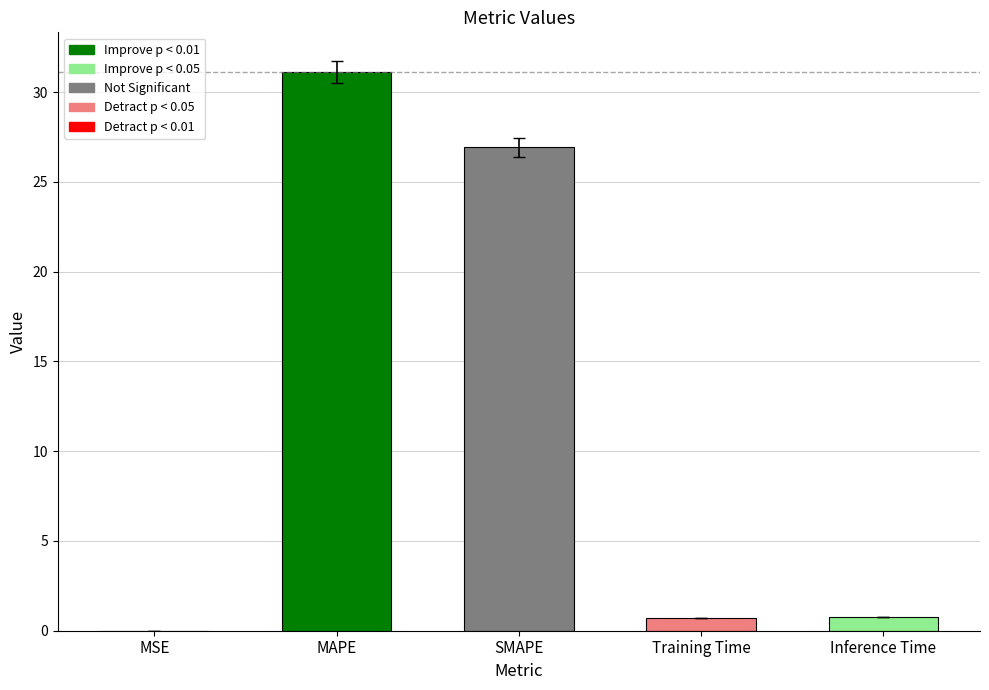

Where is the data nearest to the value 15?

SMAPE